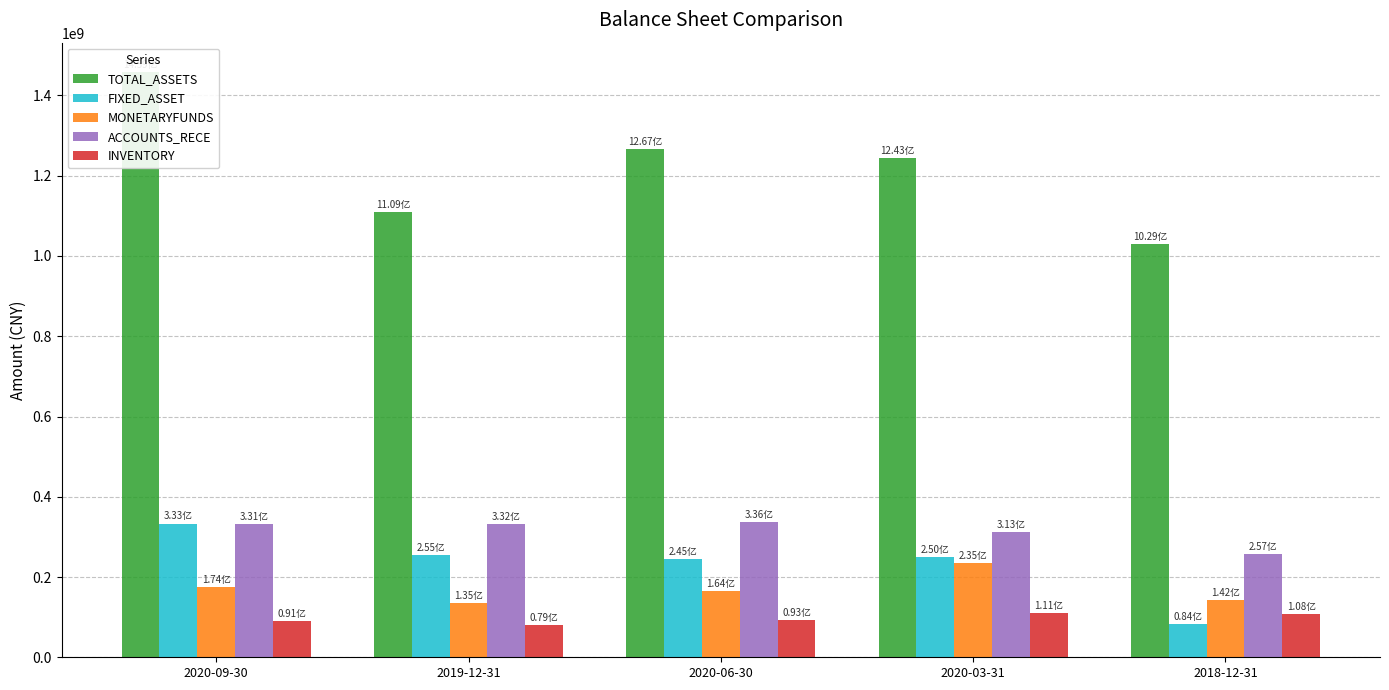

Between 2020-09-30 and 2018-12-31, which series saw the biggest shift?

TOTAL_ASSETS